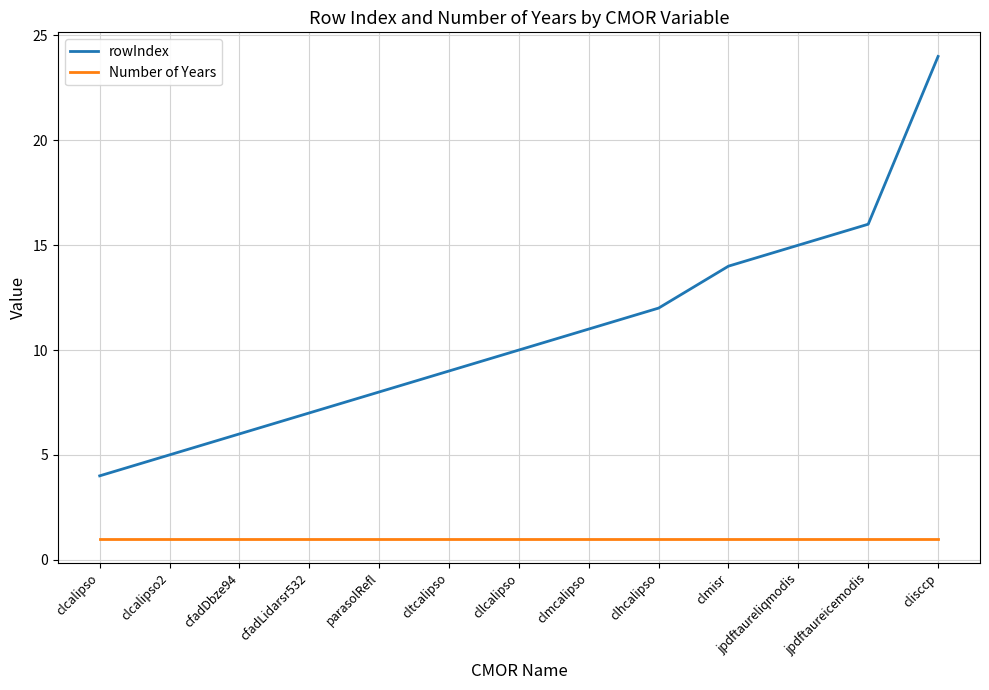

Reading right to left, list all the values displayed in this chart.

rowIndex: 24	16	15	14	12	11	10	9	8	7	6	5	4
Number of Years: 1	1	1	1	1	1	1	1	1	1	1	1	1